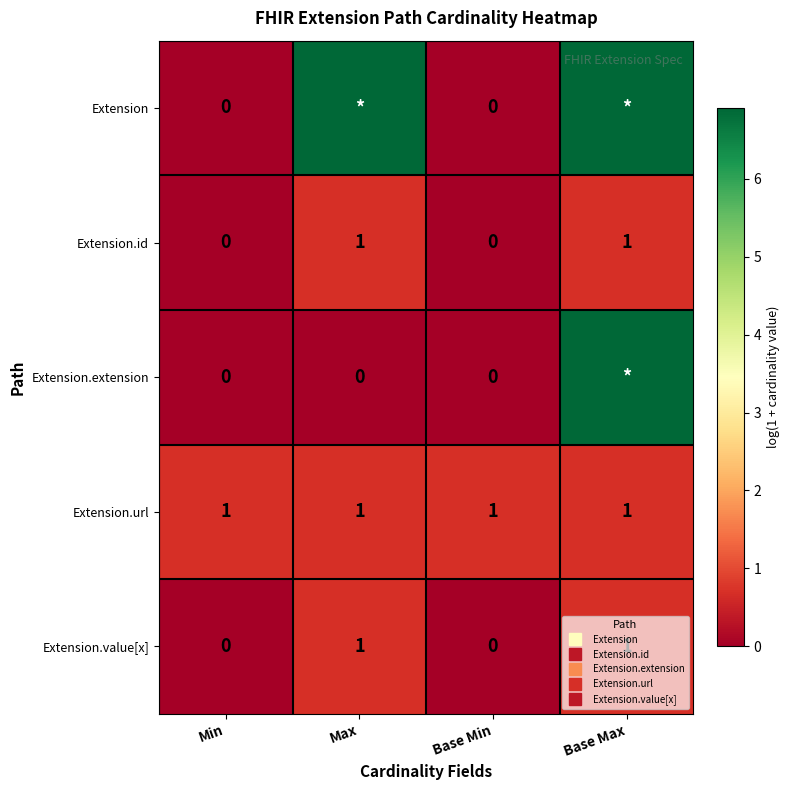

What is the difference between the highest and lowest values at Max?

6.9